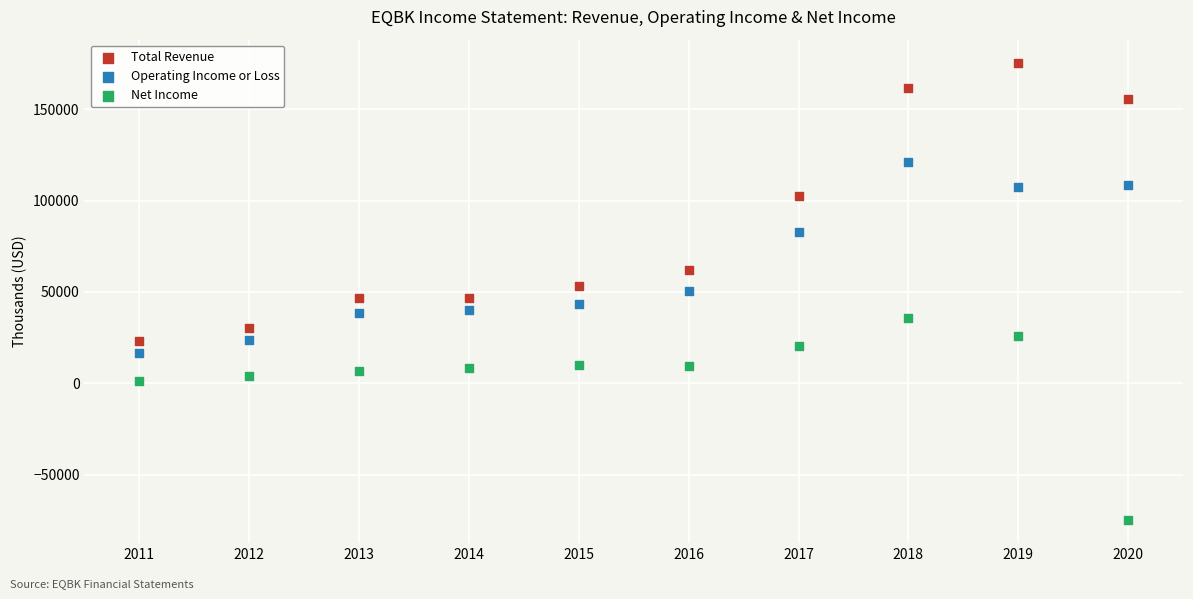

In the Total Revenue series, what Y value is closest to 99300?

102700